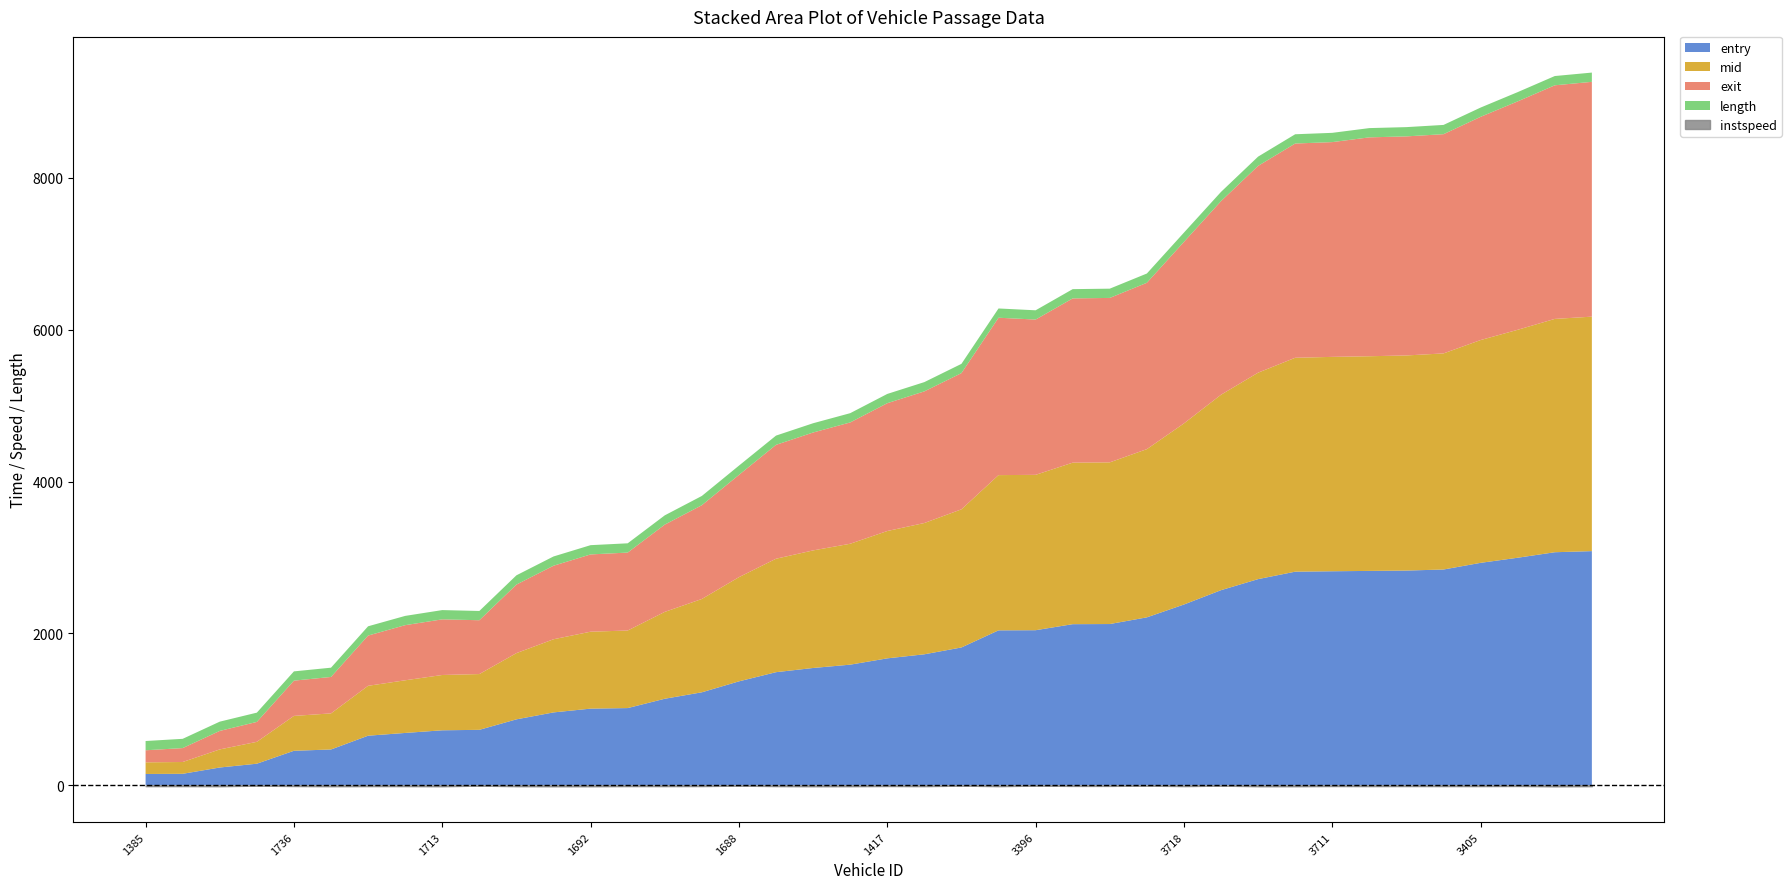

What is the label of the 6th point from the left?

1689